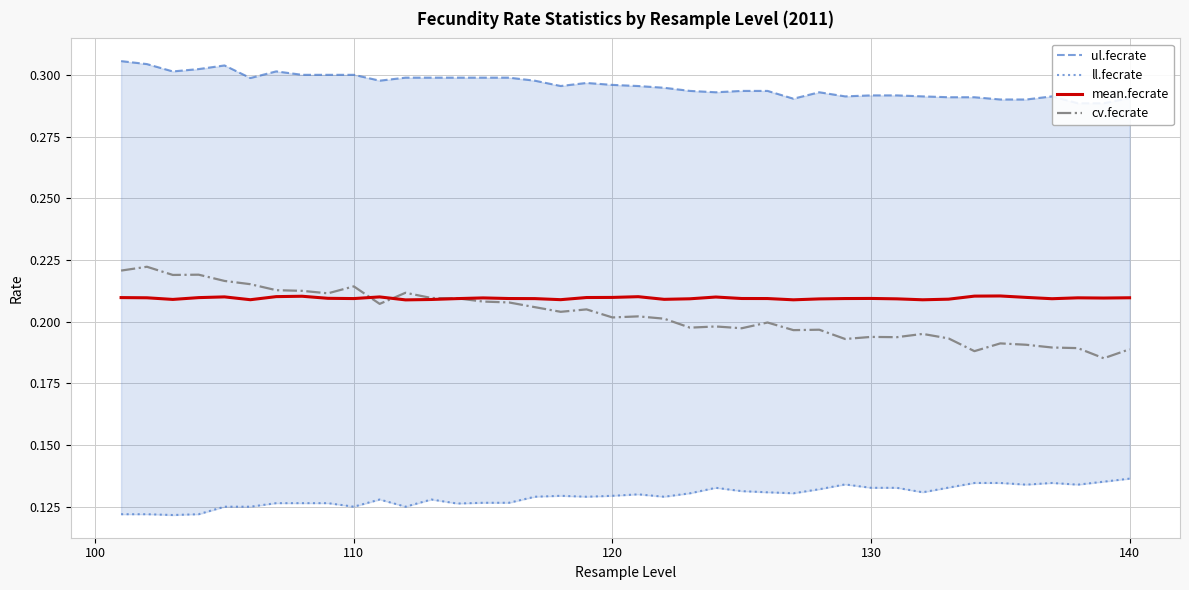

At how many categories does at least one series exceed 0?

40